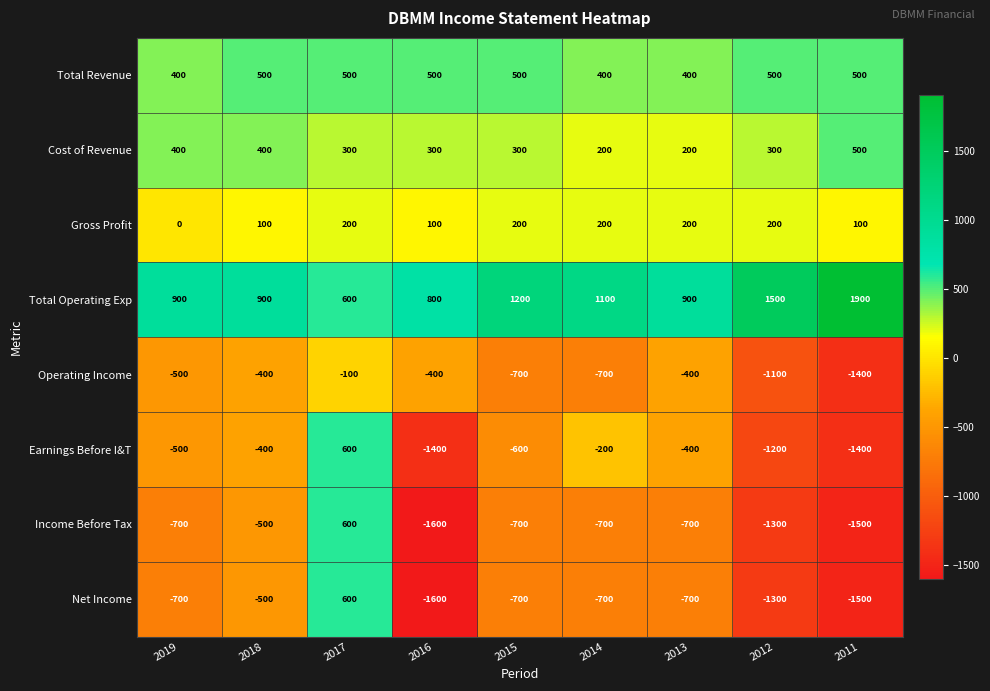

The value of Operating Income at 2014 is -969. True or false?

False